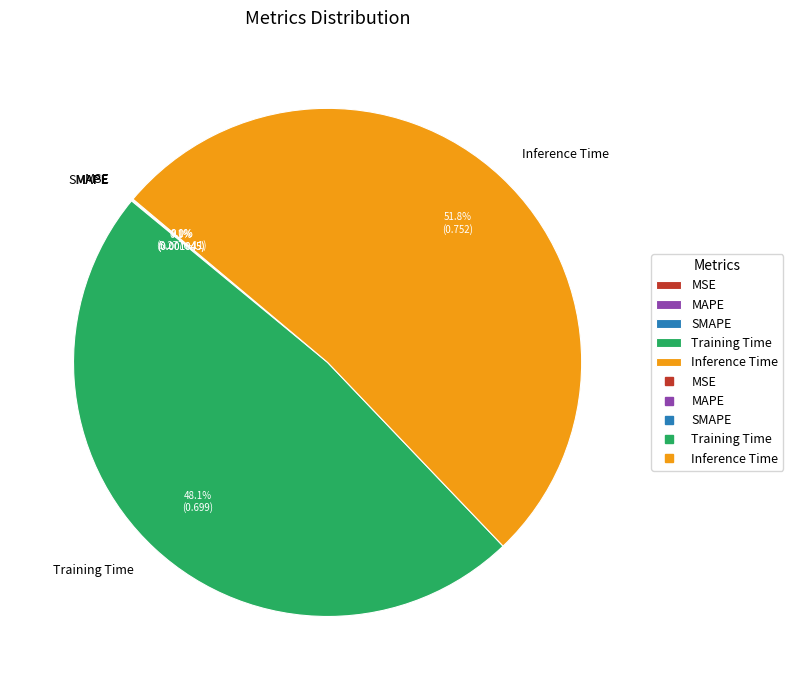

Which slice represents more than half of the pie?

Inference Time